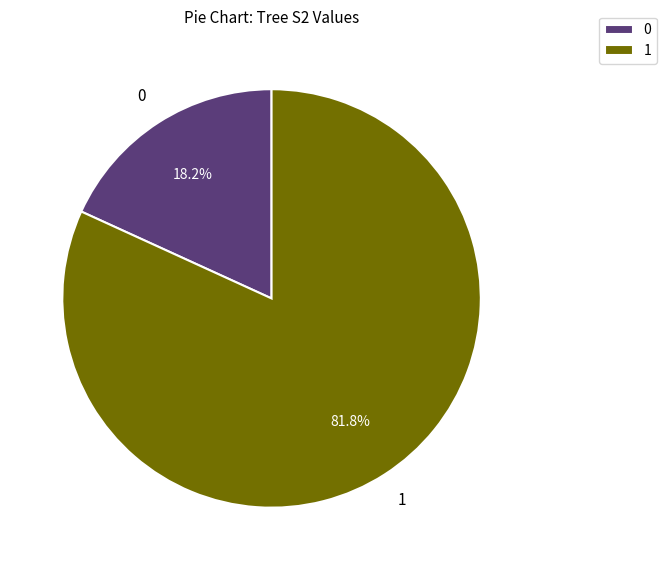

Approximately how many times larger is the value at 1 compared to 0?

4.5